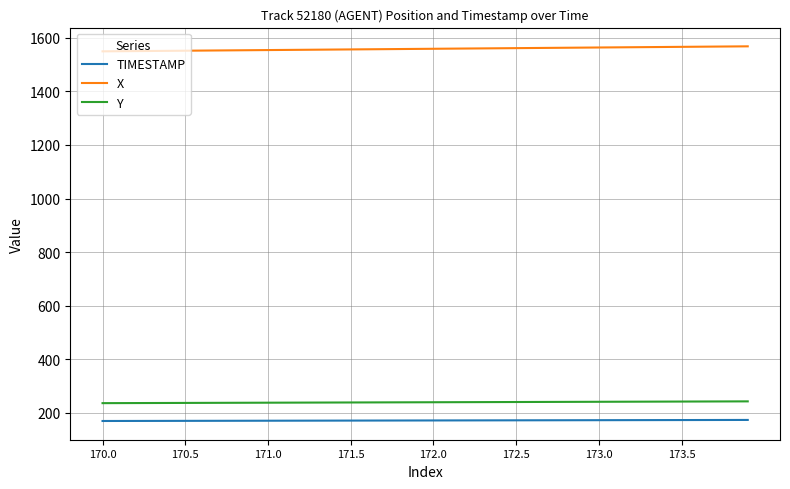

Rank the series by their maximum value, from lowest to highest.

TIMESTAMP, Y, X